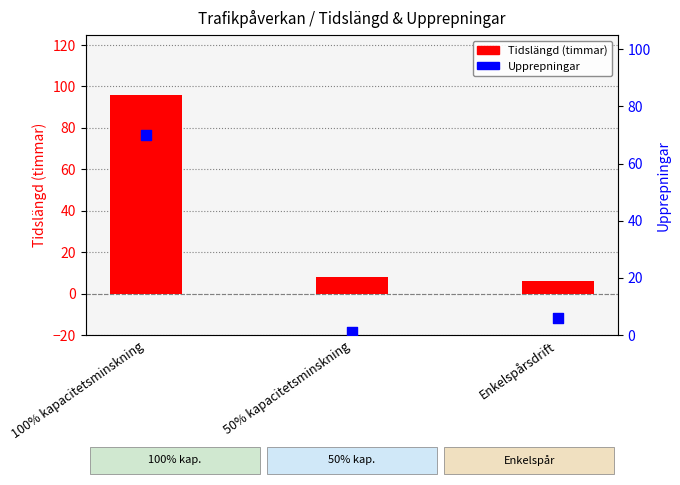

Is the value of Tidslängd (timmar) at 50% kapacitetsminskning greater than the value of Upprepningar at 50% kapacitetsminskning?

Yes